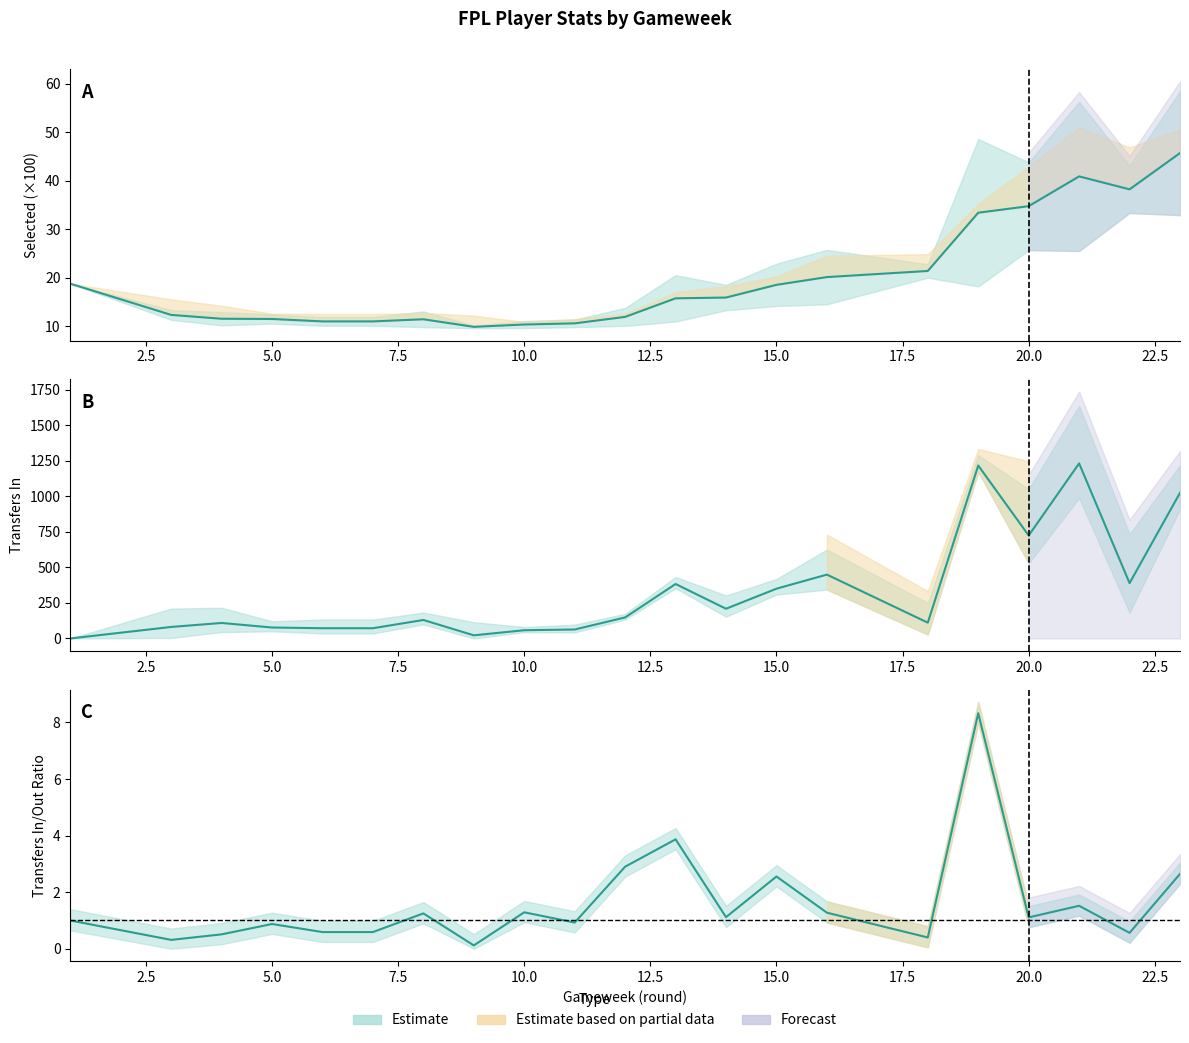

Is this an area chart (filled region under the line)?

No